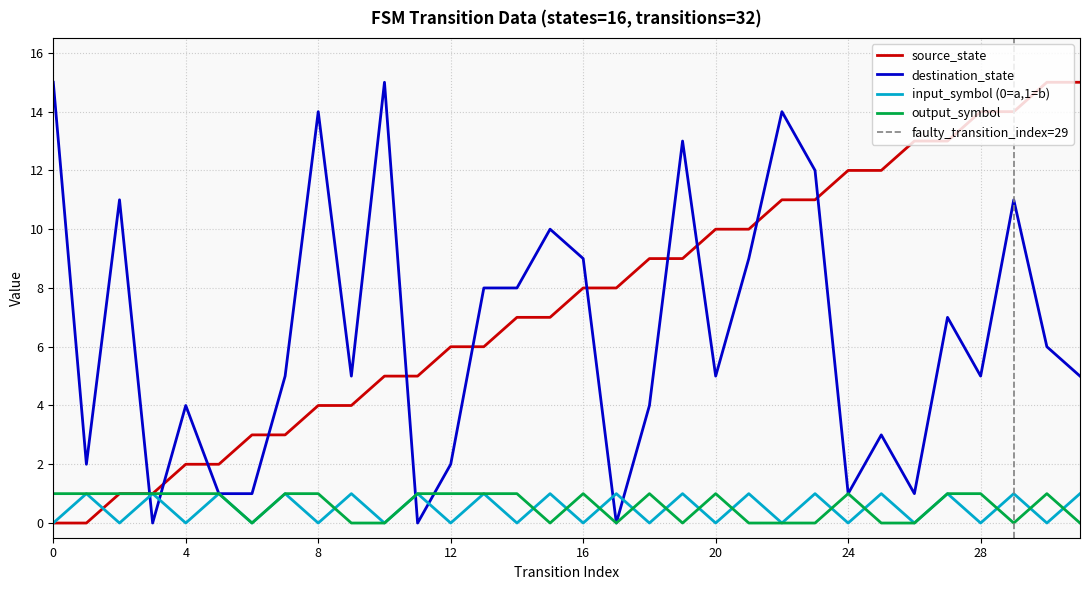

Rank the series by their maximum value, from lowest to highest.

input_symbol_num, output_symbol, source_state, destination_state